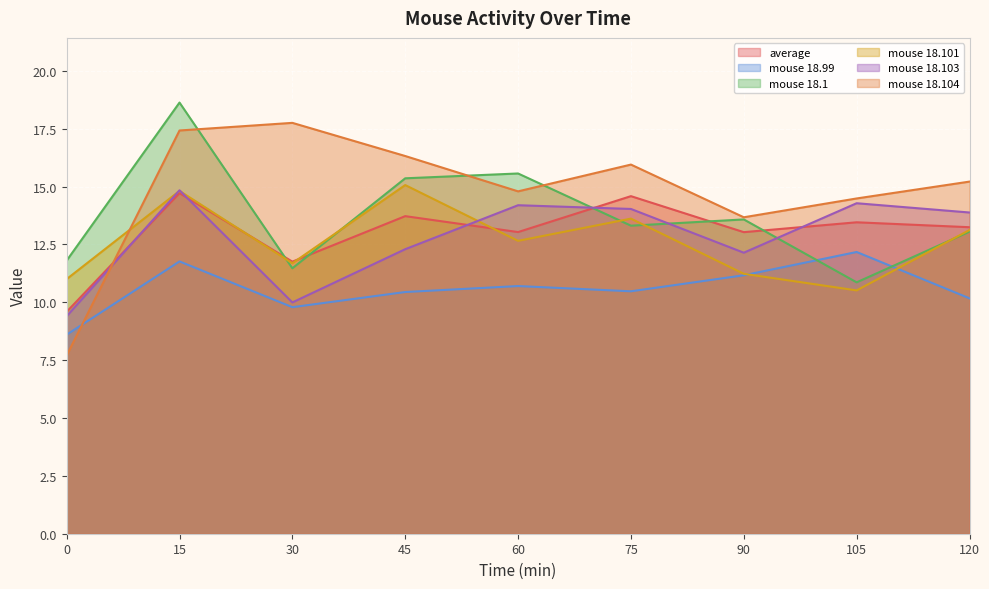

Which series has the largest total across all categories?

mouse 18.104